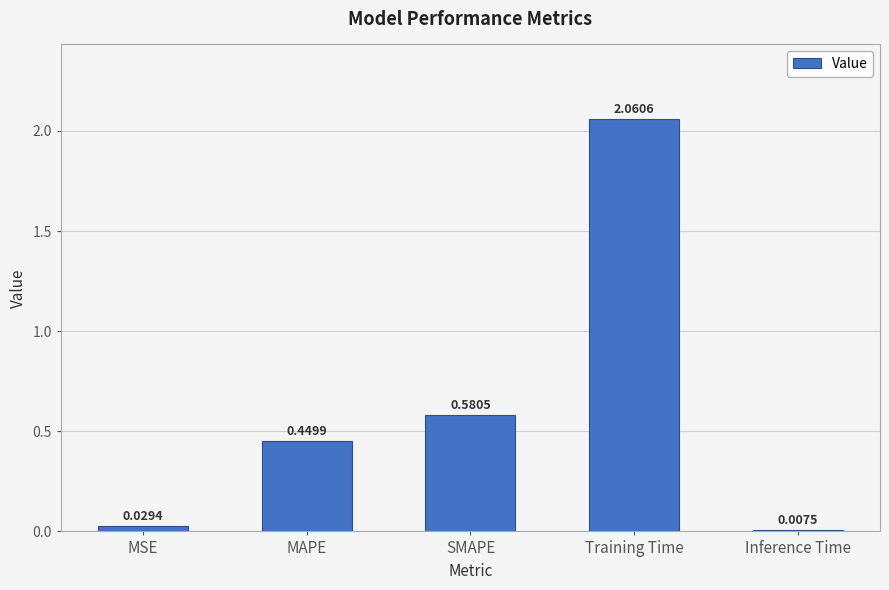

At which label is the value closest to 1?

SMAPE